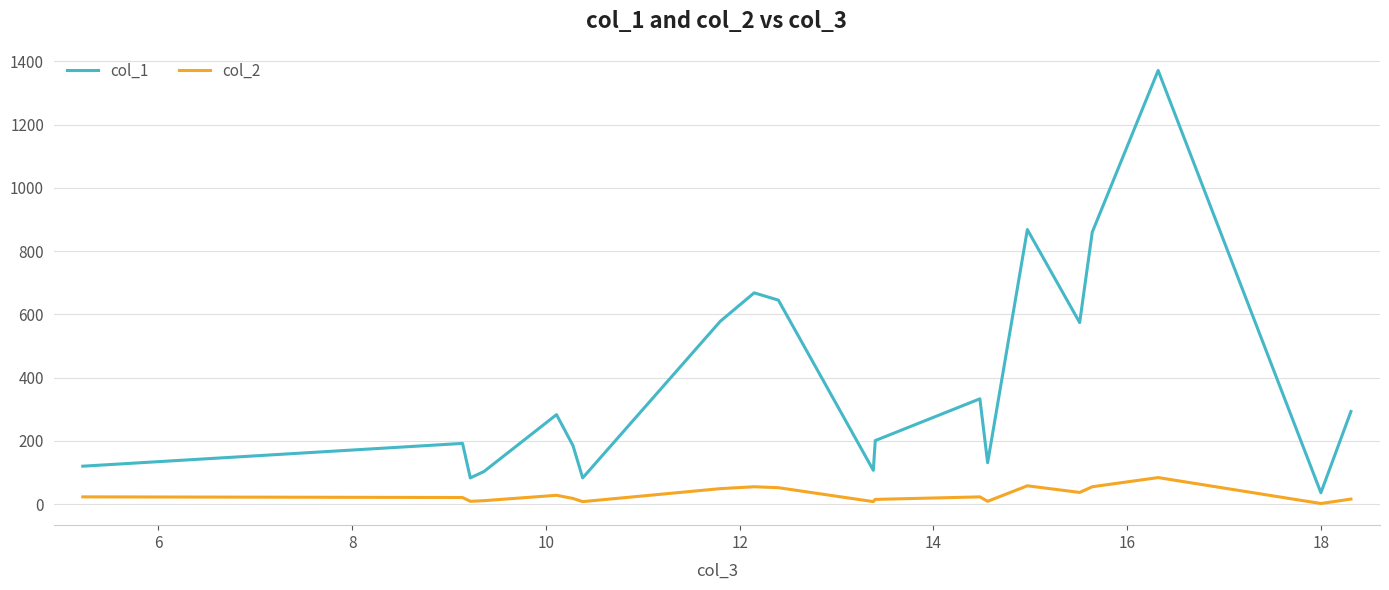

List the series in order of their overall mean, highest first.

col_1, col_2